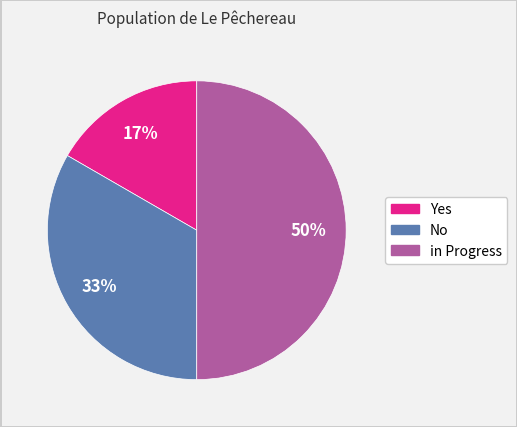

Which has a higher value, in Progress or Yes?

in Progress